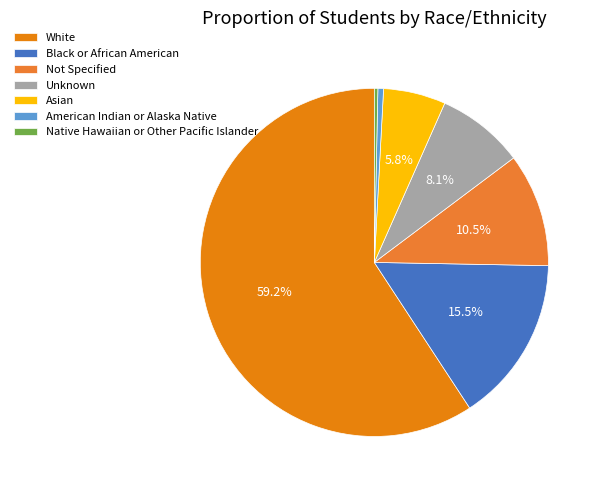

Which slice represents more than half of the pie?

White